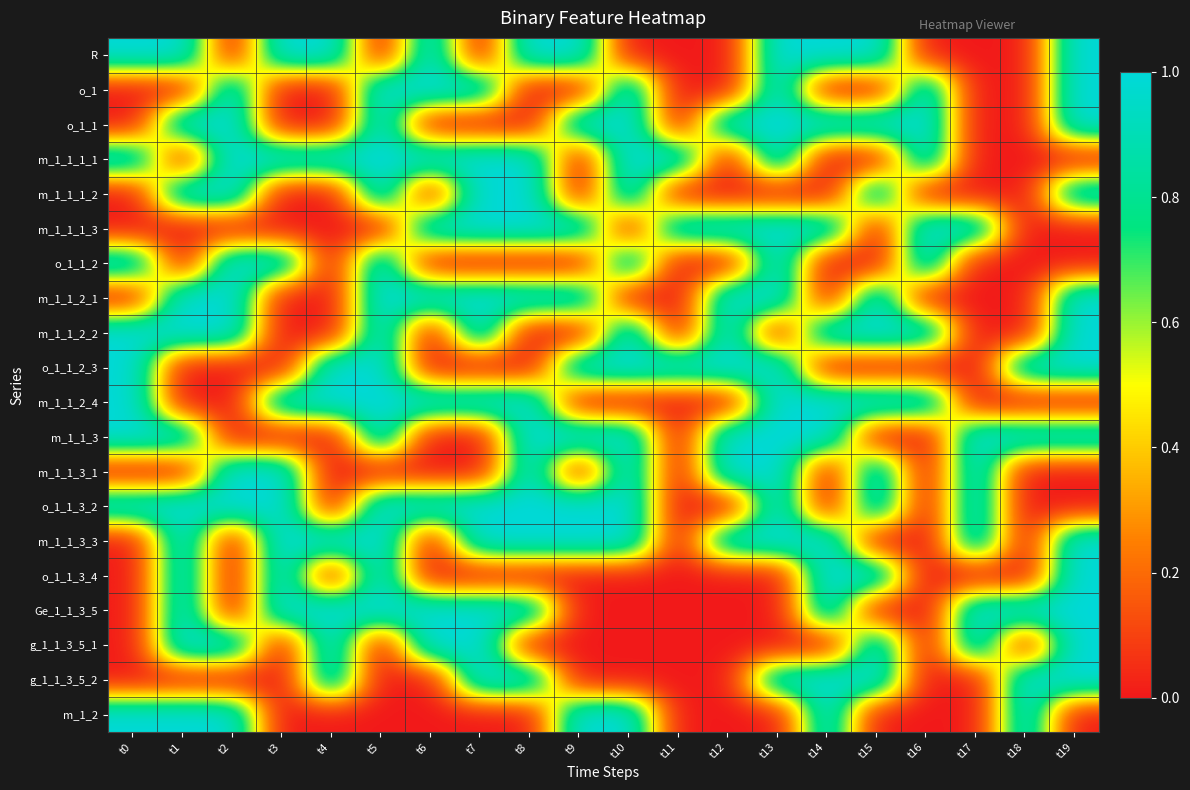

Between t10 and t15, which is larger?

t15